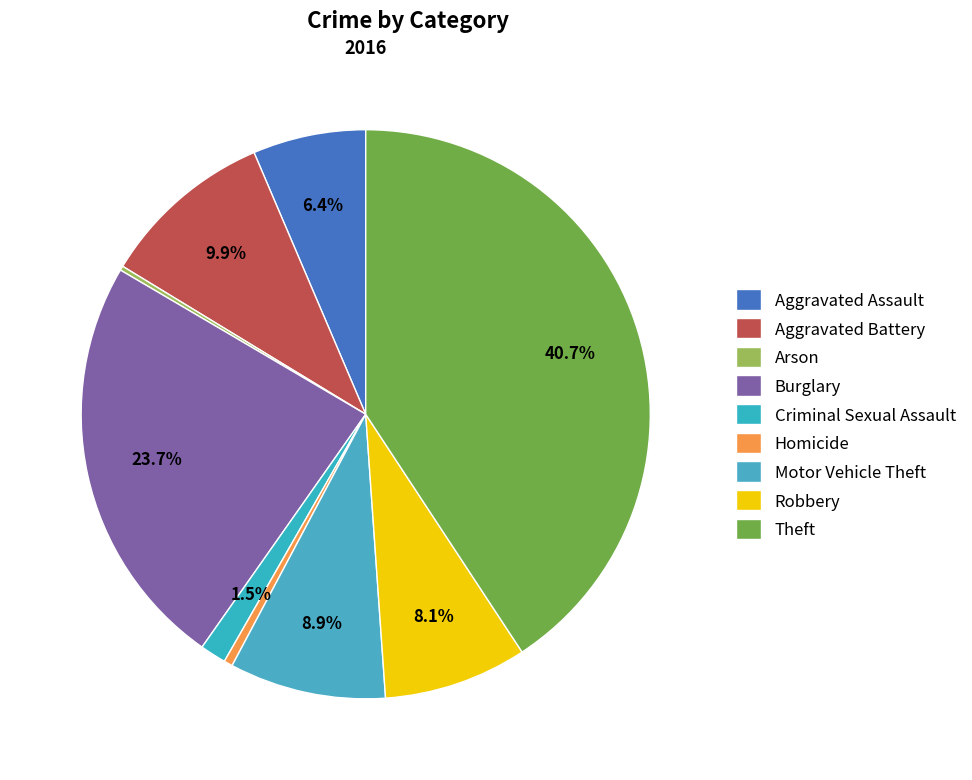

The Burglary slice represents 34% of the pie. True or false?

False